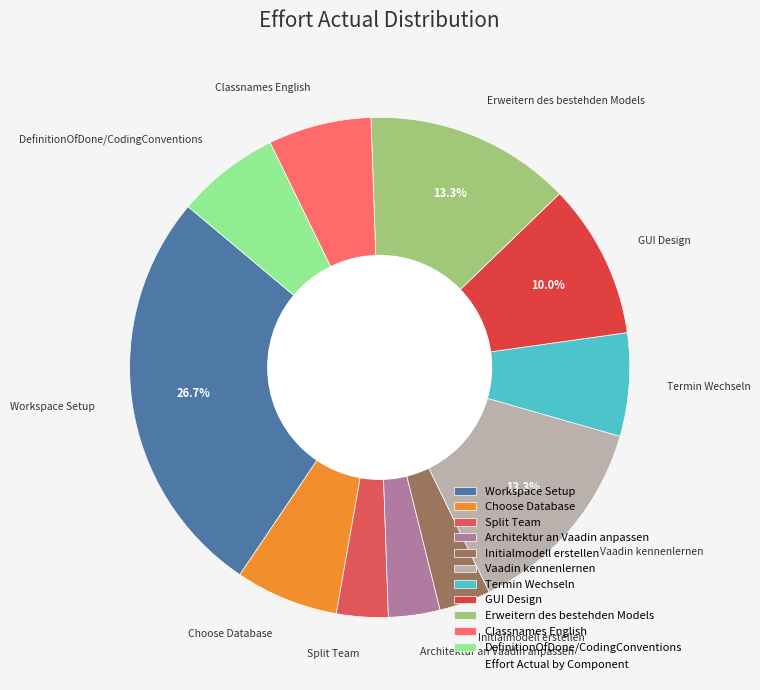

Do Choose Database and Split Team together represent more than half of the pie?

No